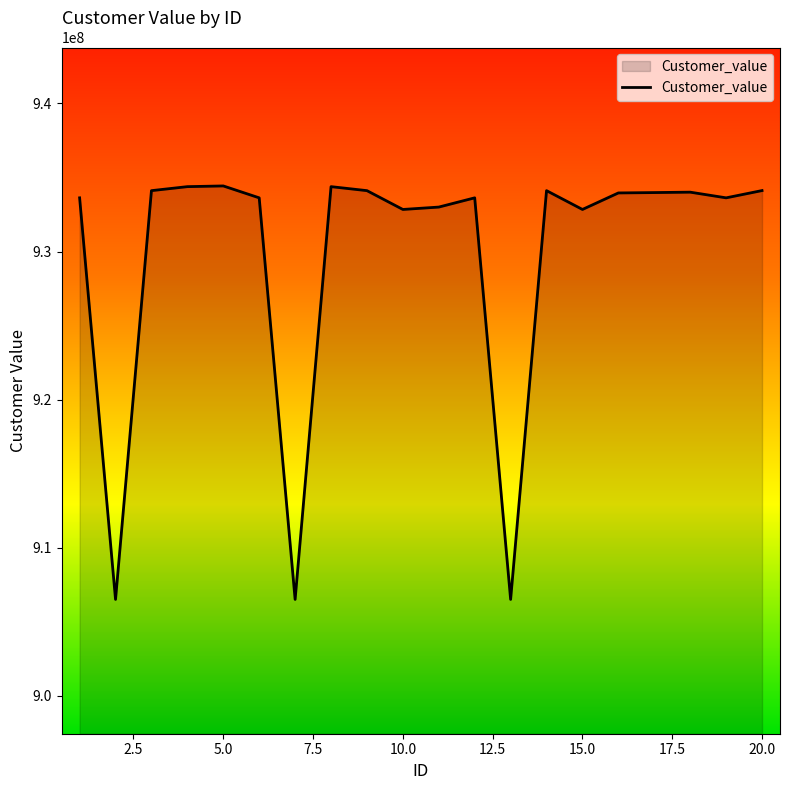

What is the smallest value displayed?

906516525